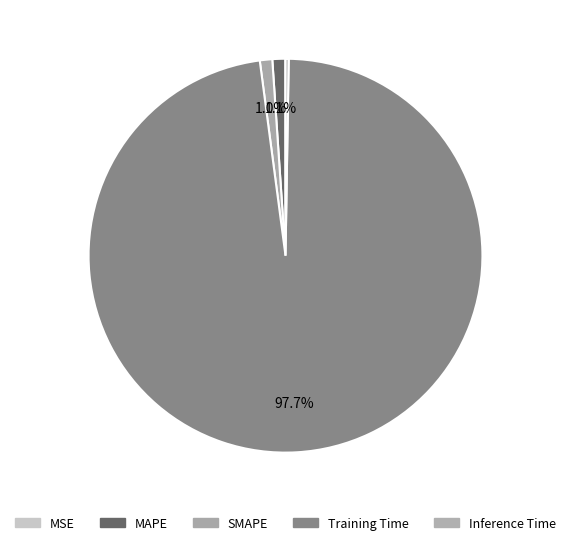

Which slice is the largest?

Training Time